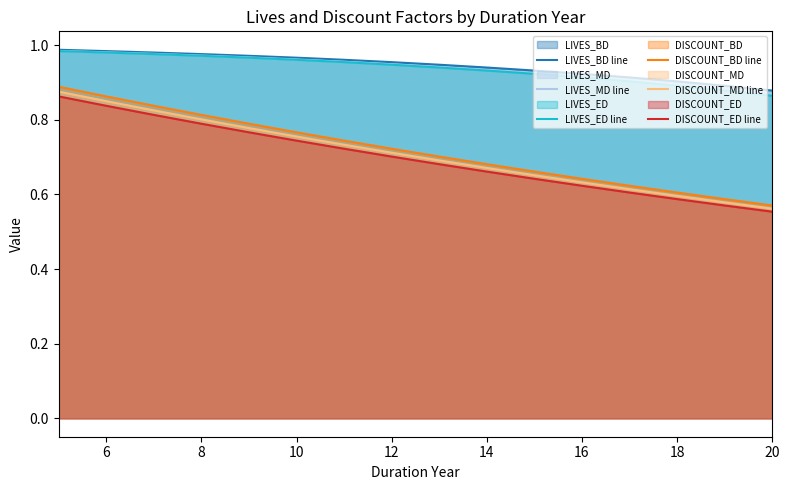

True or false: LIVES_MD line has a value of 1.5 at 8.

False